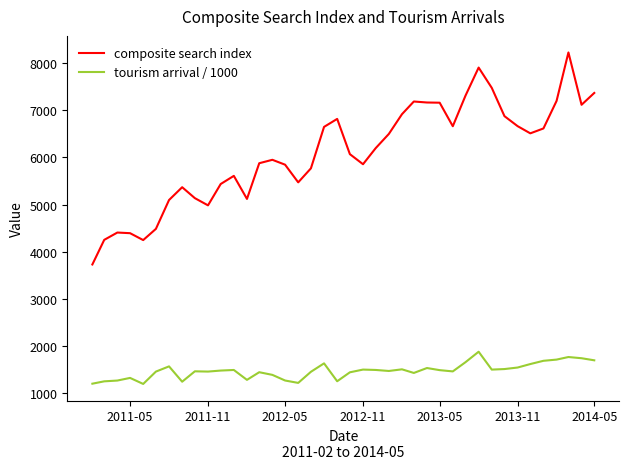

True or false: tourism arrival / 1000 and composite search index intersect in this chart.

False